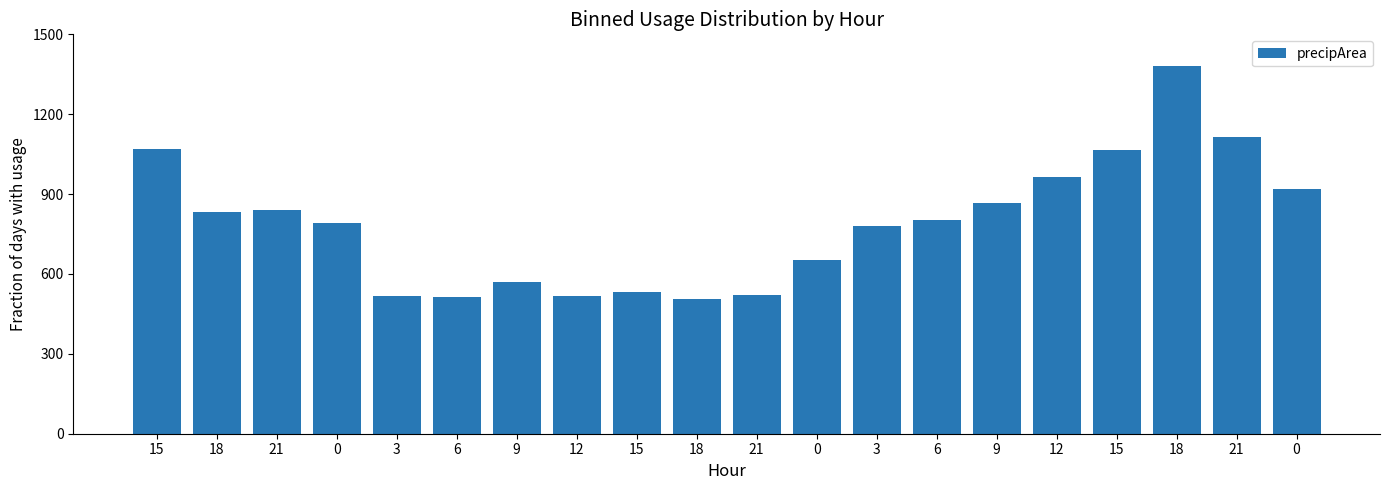

Reading left to right, extract all data points from this chart.

1069	834	841	790	518	514	570	517	533	507	521	651	780	802	868	966	1065	1382	1115	918